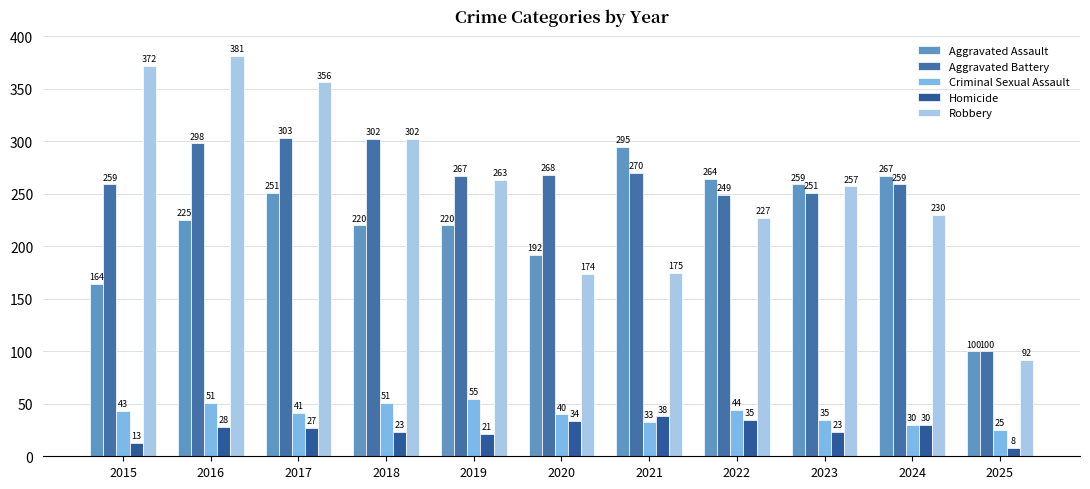

How many categories are shown in the chart?

11